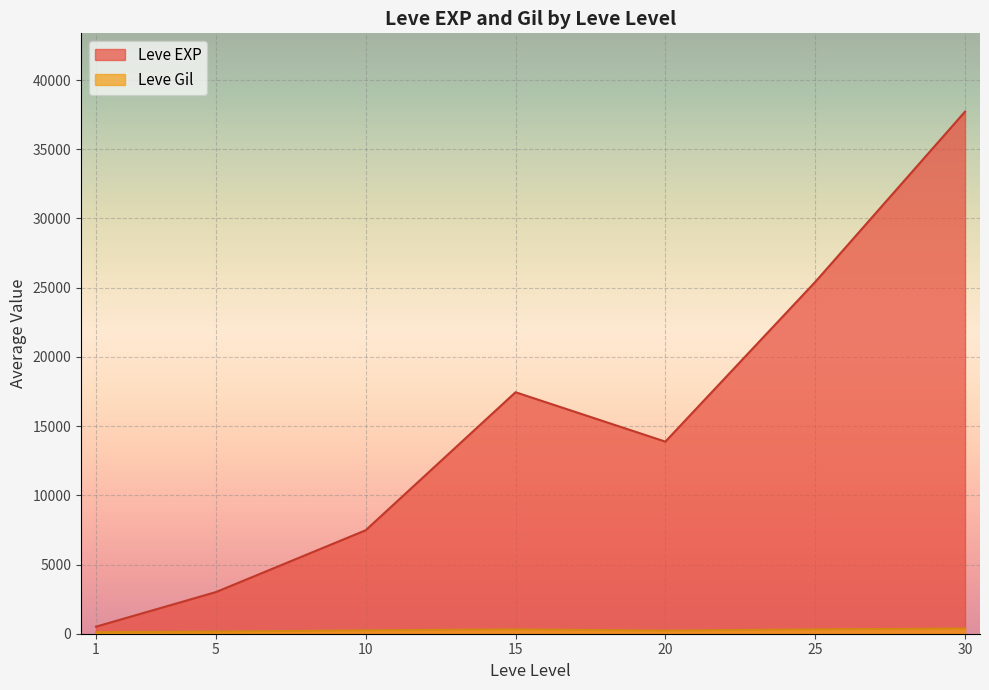

List the labels in order of Leve EXP value, largest first.

30, 25, 15, 20, 10, 5, 1